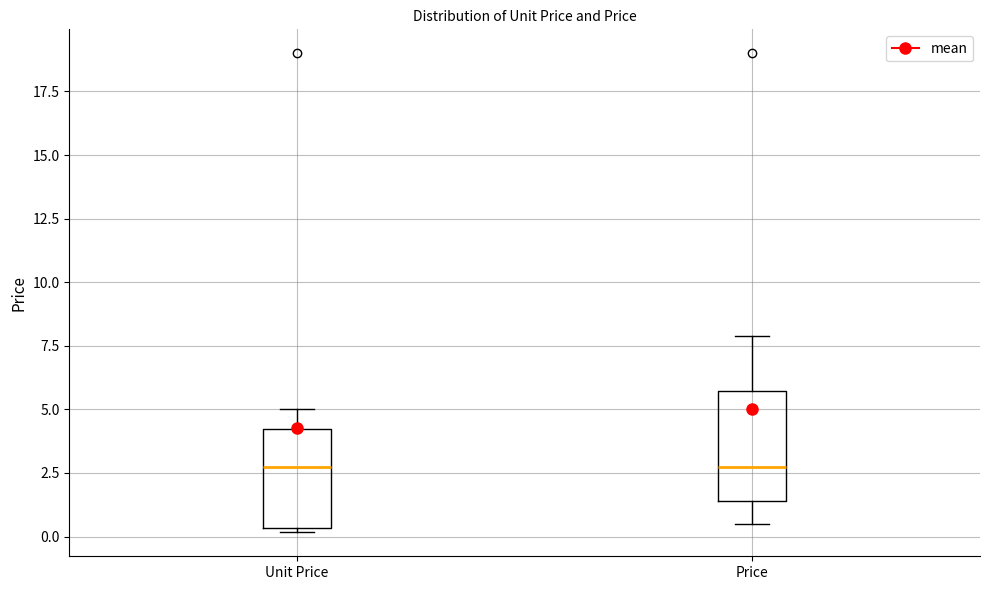

Where does the upper whisker of the box for Price end on the y-axis? The values are not printed on the chart, so give them approximately, as read against the axis.

8.0